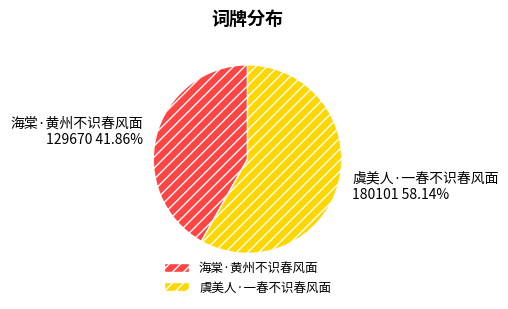

Combined, what portion of the pie is 海棠·黄州不识春风面 and 虞美人·一春不识春风面?

100.0%